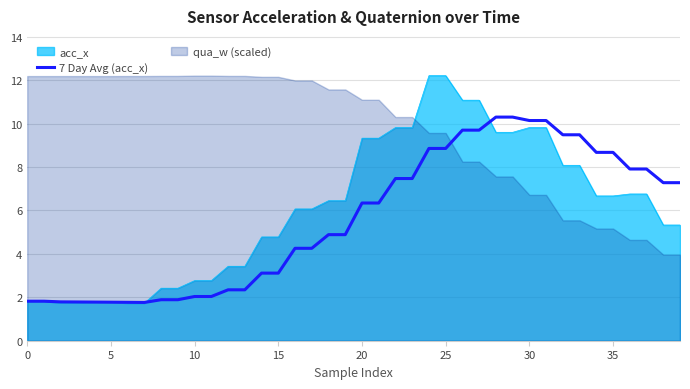

The value of 7 Day Avg (acc_x) at 30 is 5.0. True or false?

False